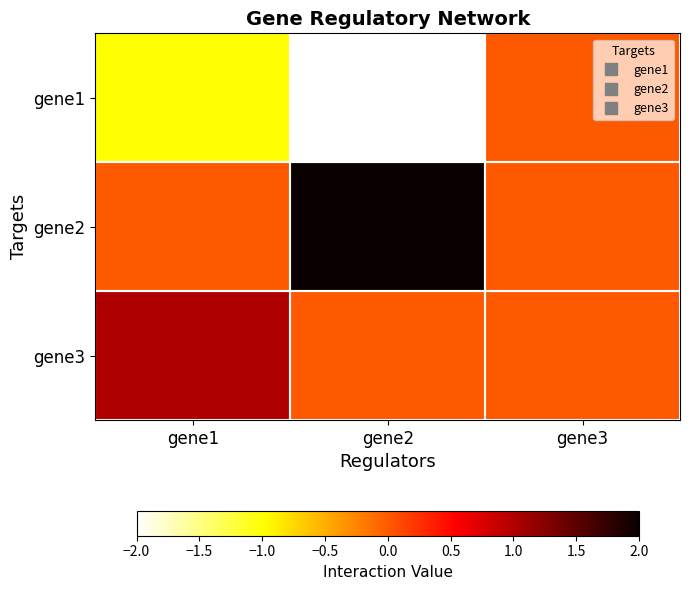

List the series in order of their overall mean, highest first.

gene2, gene3, gene1